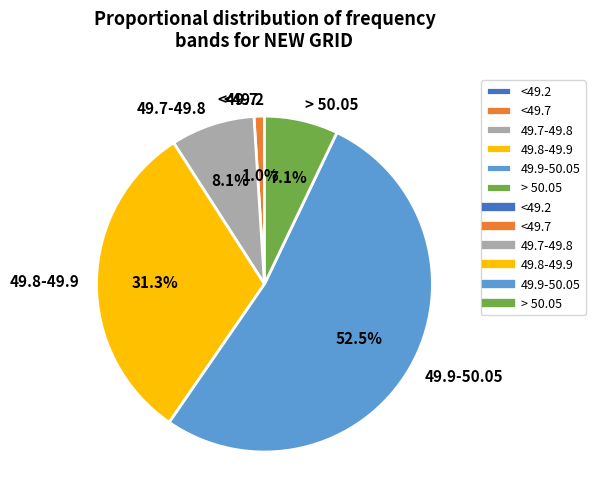

To the nearest percent, what is the difference between the largest and smallest slice percentages?

52%